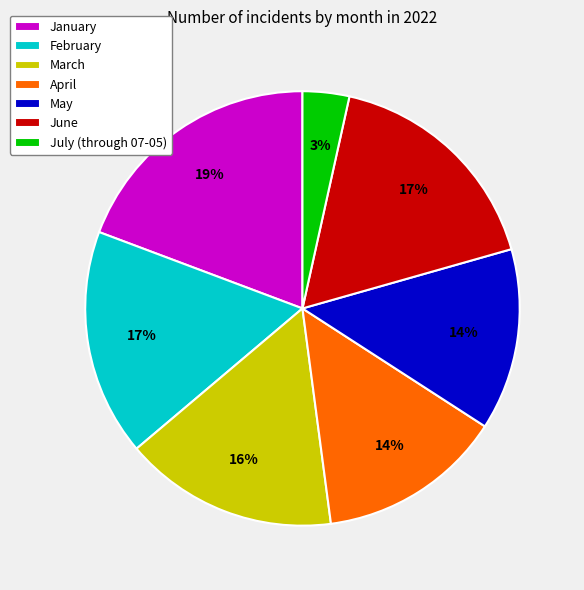

Count the number of slices in the pie.

7